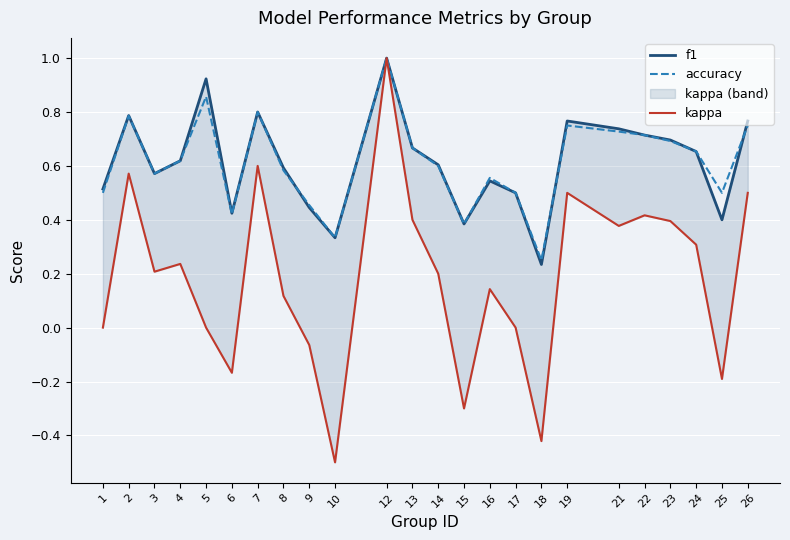

Is the value of accuracy at 25 greater than the value of kappa at 8?

Yes